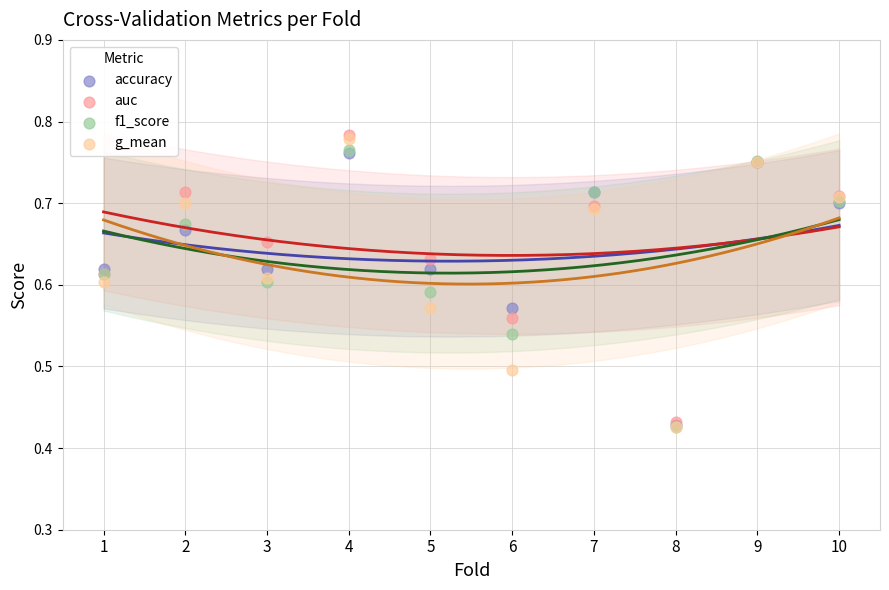

Which series has the largest Y range (max minus min)?

g_mean